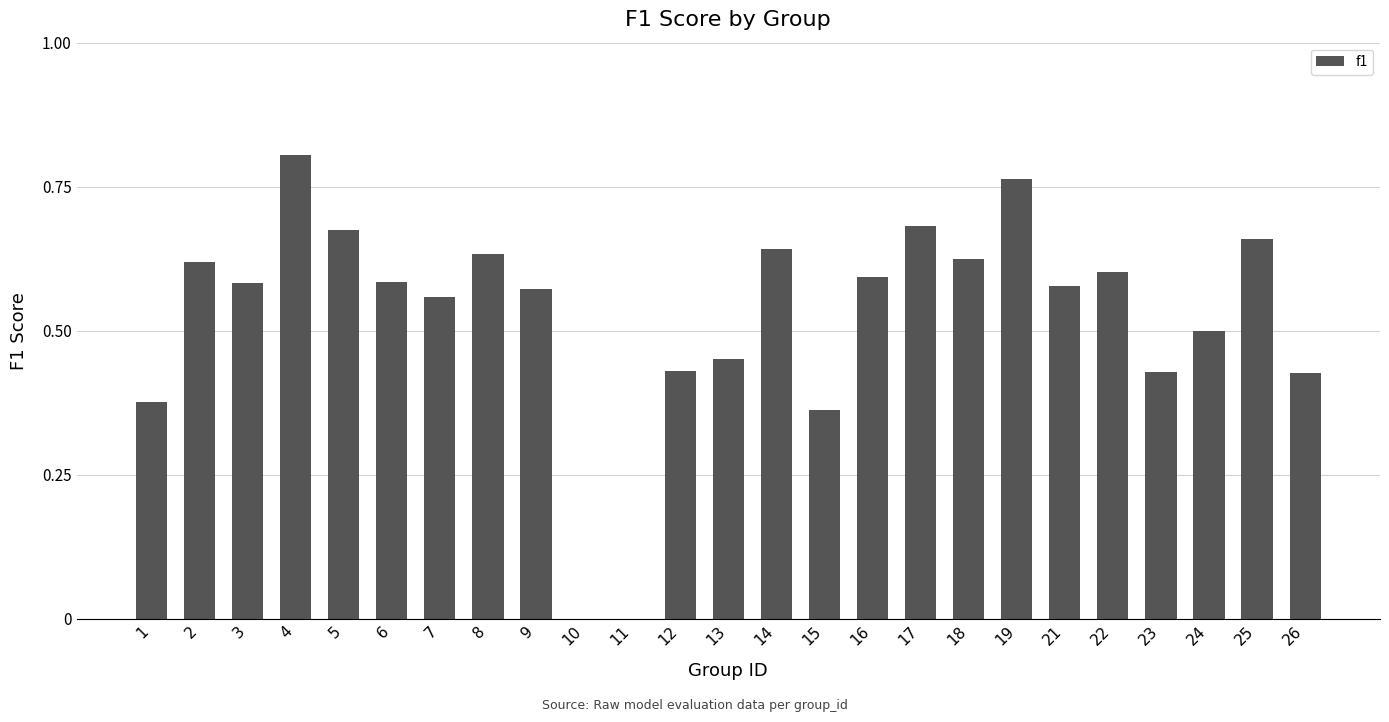

What is the sum of all values?

13.1